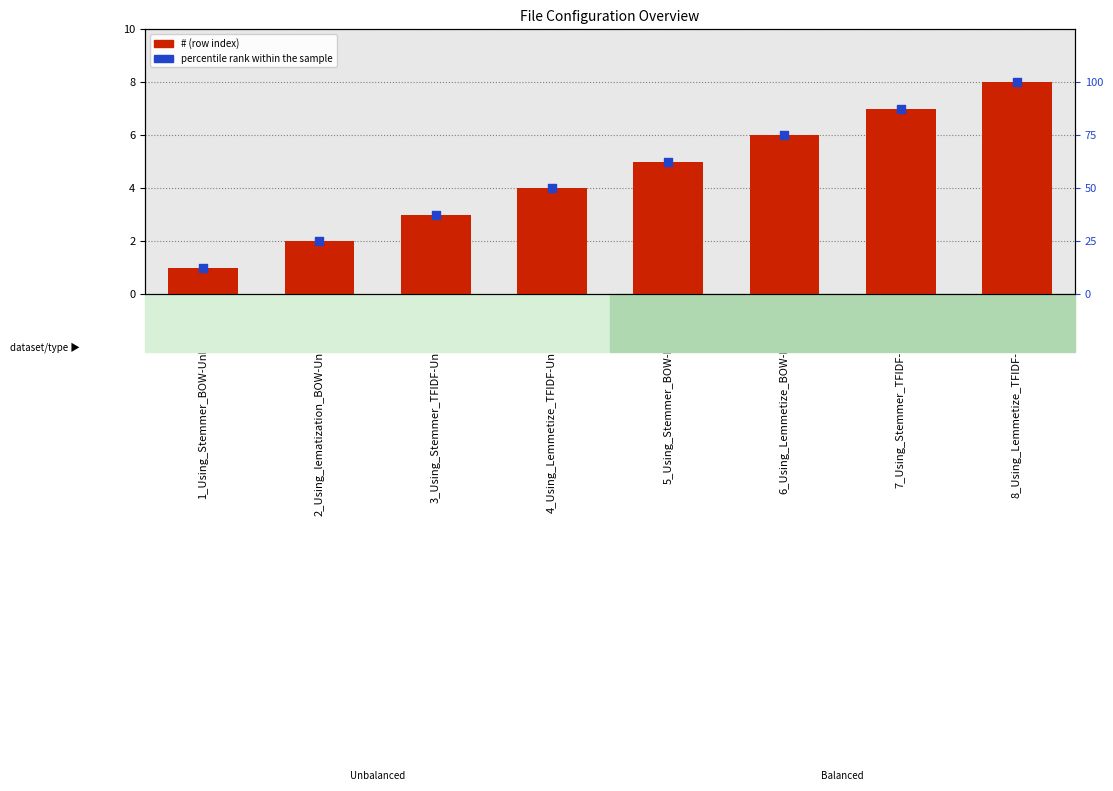

Which series has the largest total across all categories?

percentile rank within the sample